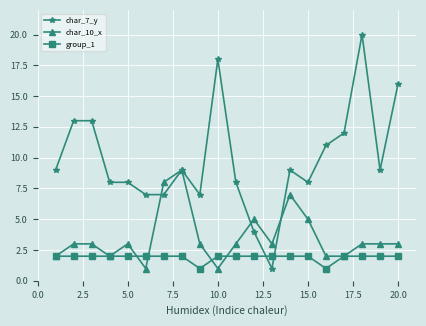

What is the greatest value displayed?

20